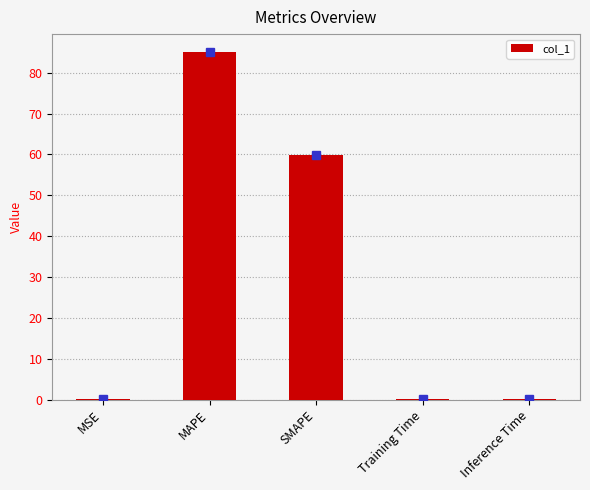

Between MAPE and Training Time, which is larger?

MAPE